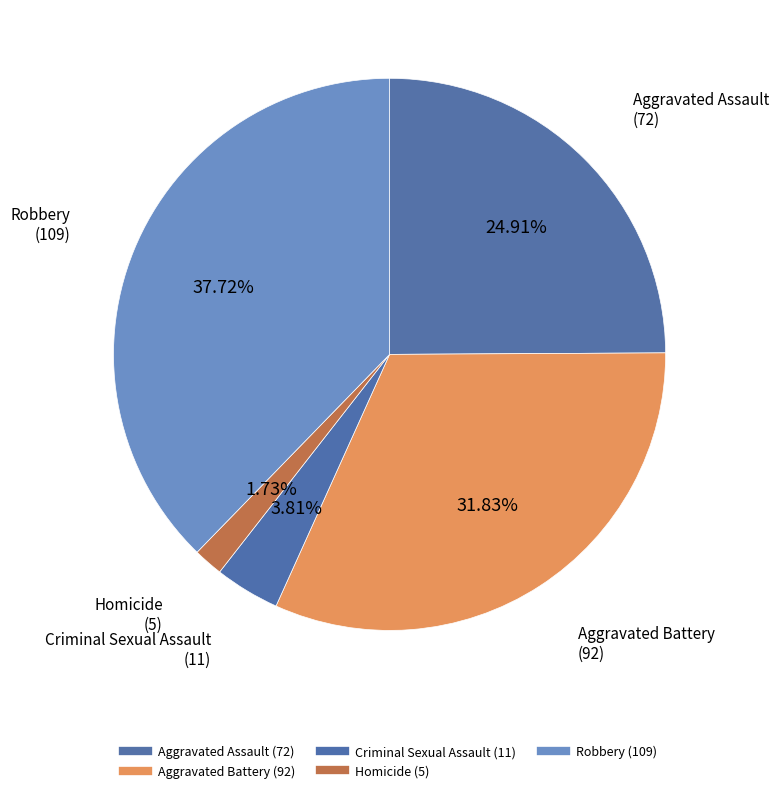

To the nearest percent, what is the combined percentage of Aggravated Assault and Homicide?

27%